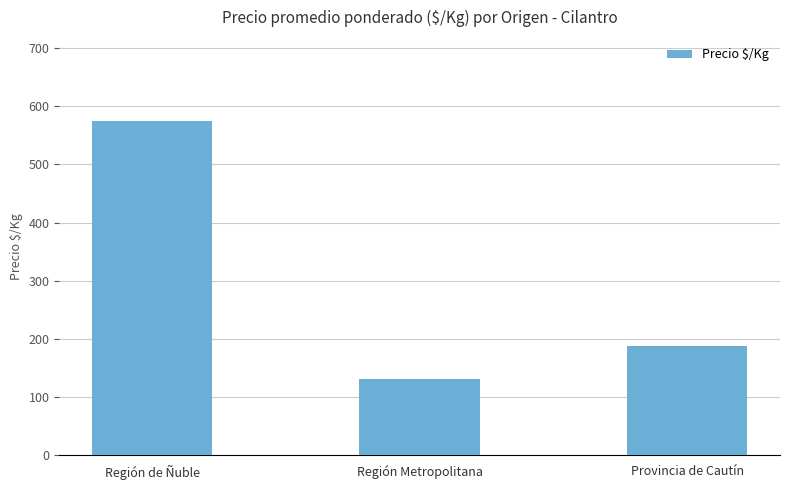

Between Región de Ñuble and Provincia de Cautín, which is larger?

Región de Ñuble